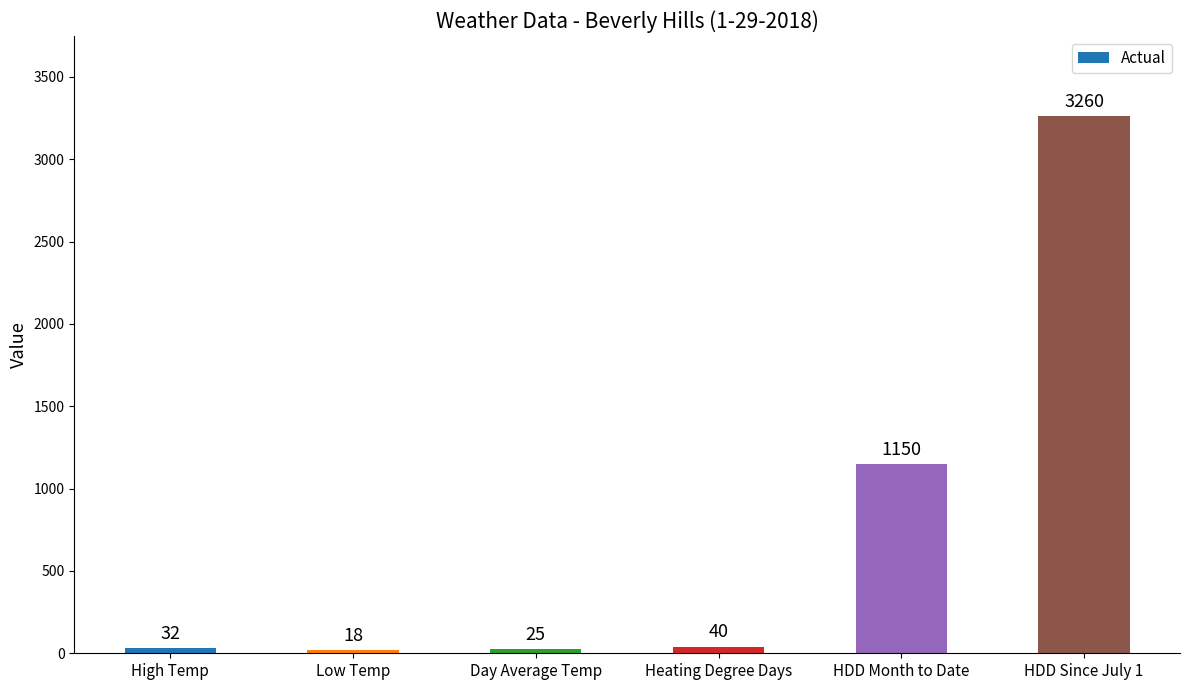

What is the maximum value shown in the chart?

3260